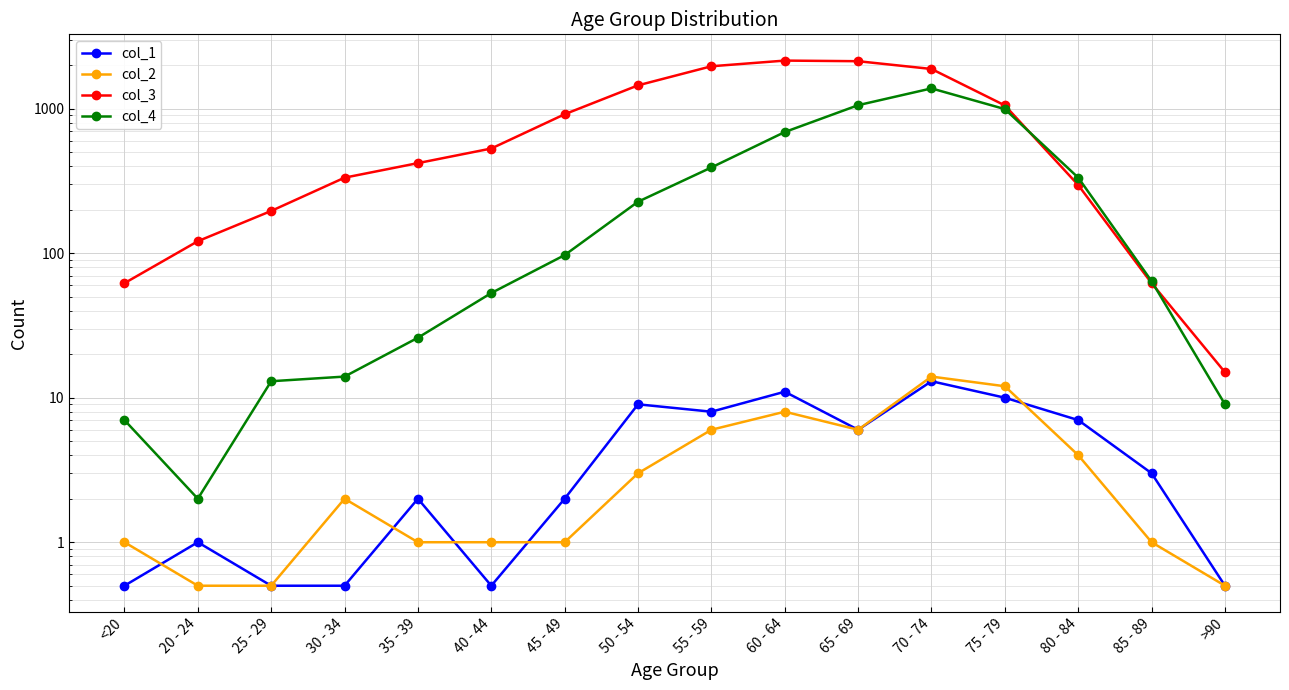

What is the total value across all series at 85 - 89?

130.0